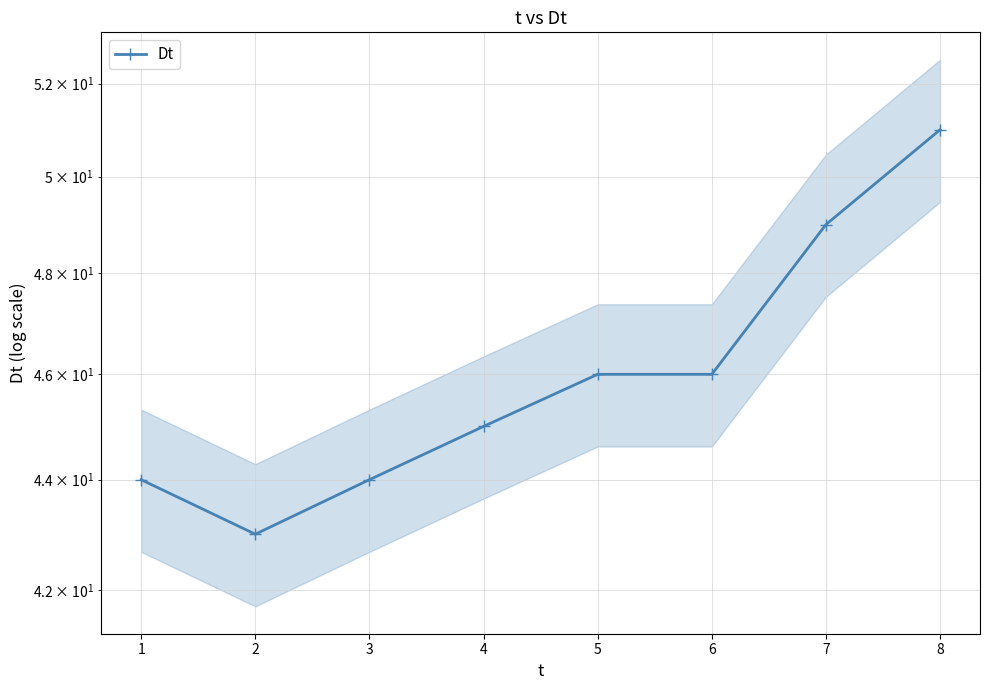

What is the greatest value displayed?

51